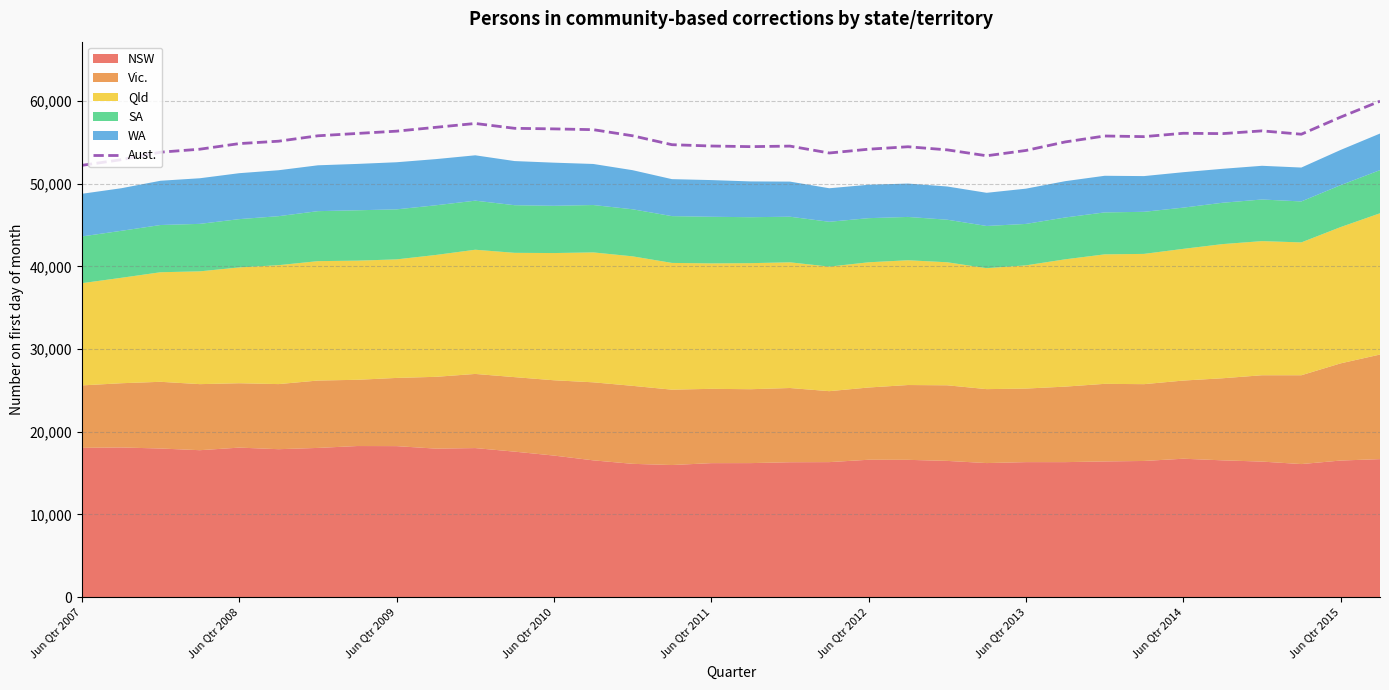

What value does the data have at 30, to the nearest 10?

56400